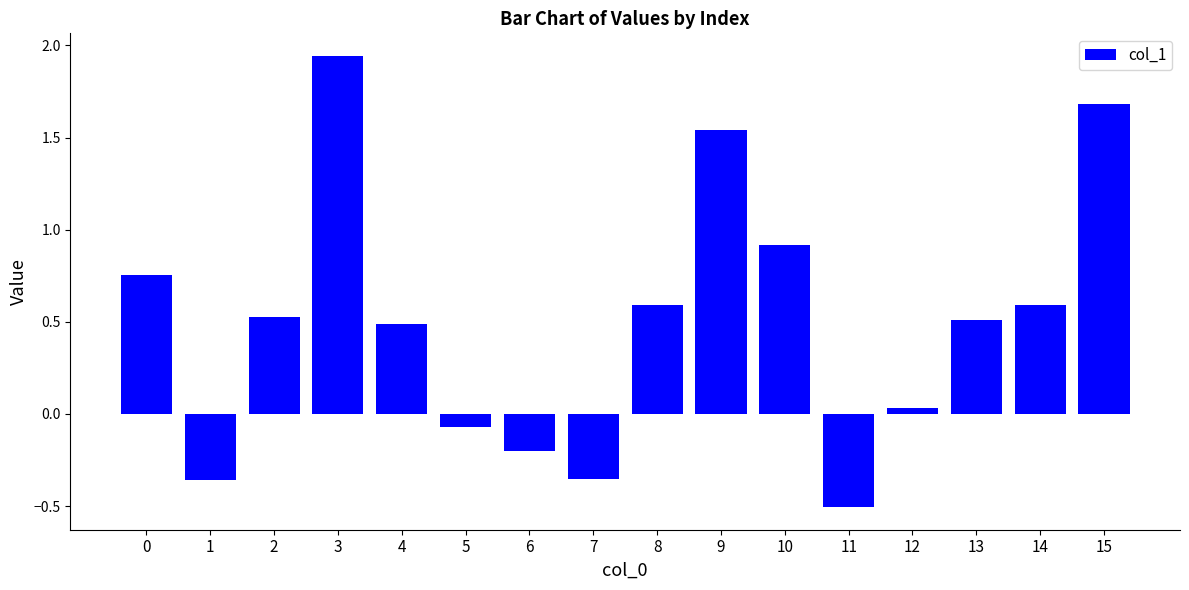

What is the value of the 3rd bar from the left?

0.5